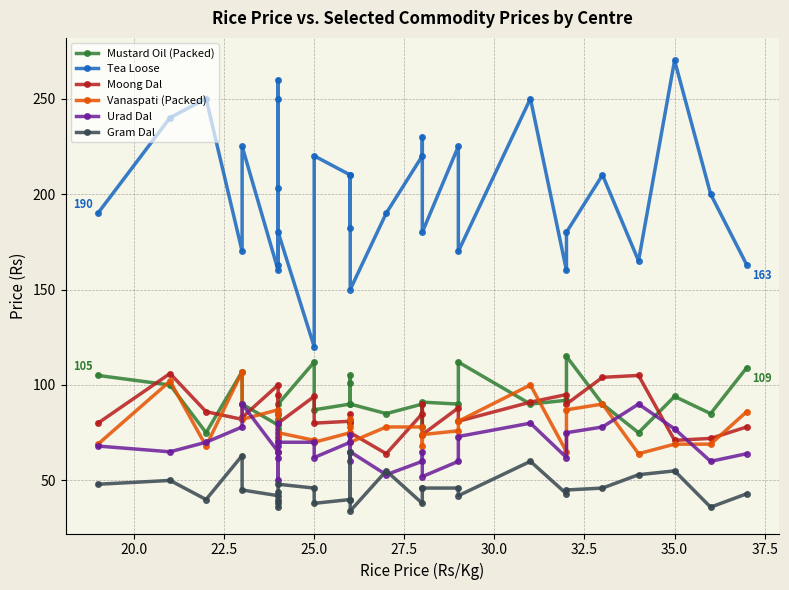

What are all the series names shown in the legend?

Mustard Oil (Packed), Tea Loose, Moong Dal, Vanaspati (Packed), Urad Dal, Gram Dal